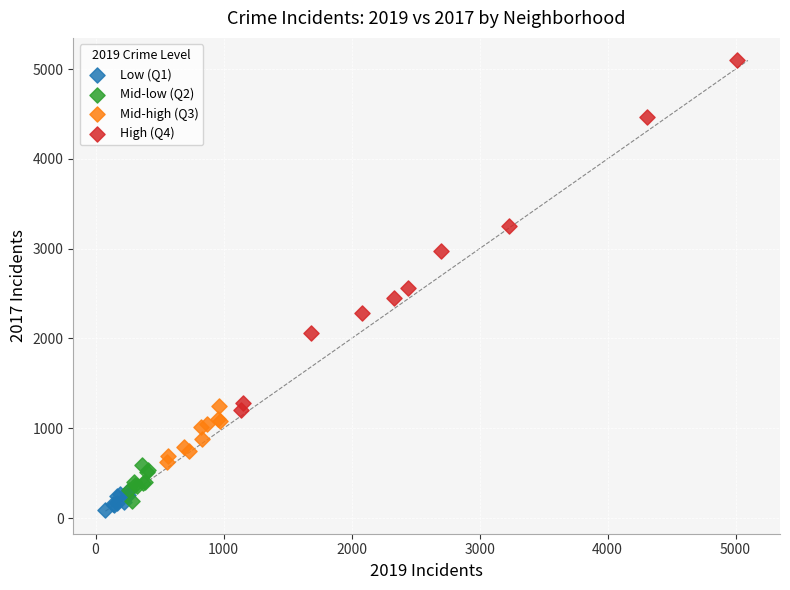

What are all the series names shown in the legend?

Low (Q1), Mid-low (Q2), Mid-high (Q3), High (Q4)